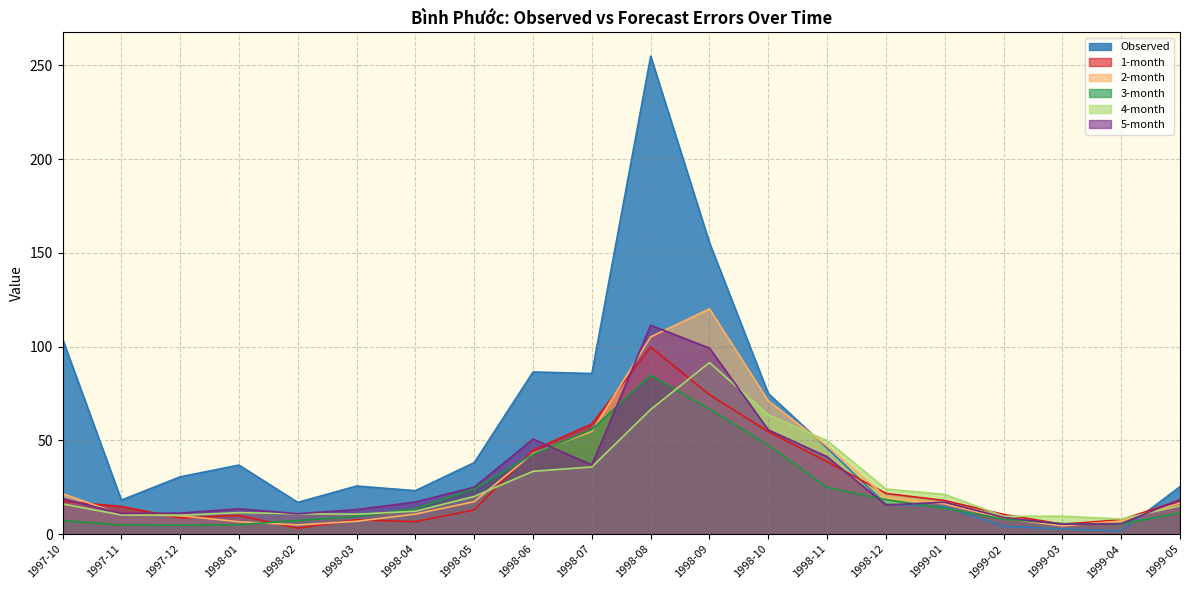

What is the smallest value displayed?

1.7